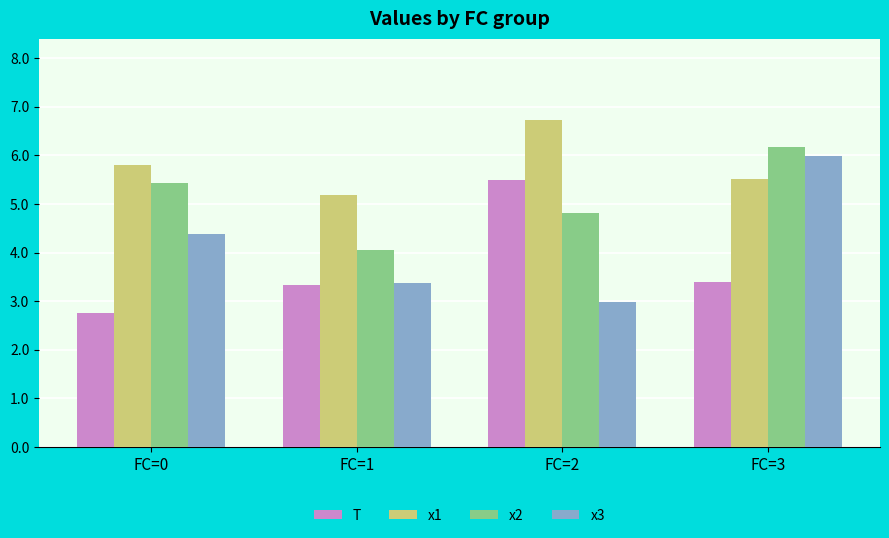

What is the value of the T bar at the 3rd from the left?

5.5